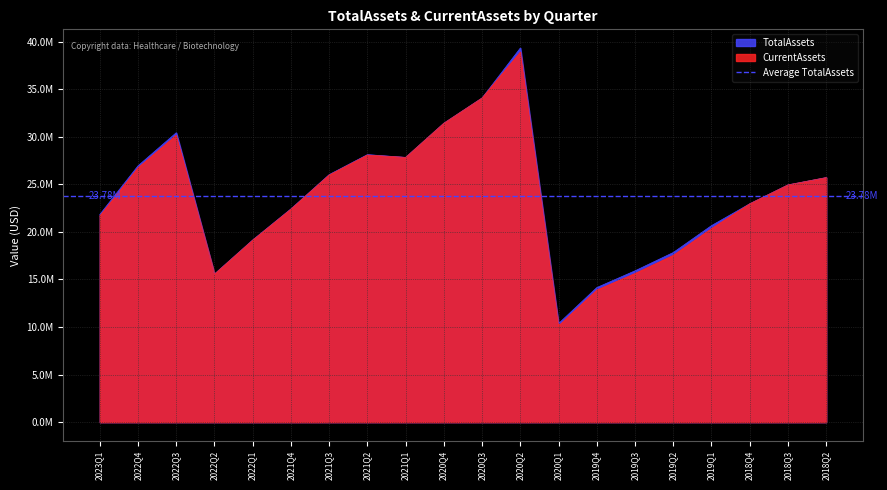

Is it true that TotalAssets equals 27825000 at 2021Q1?

True